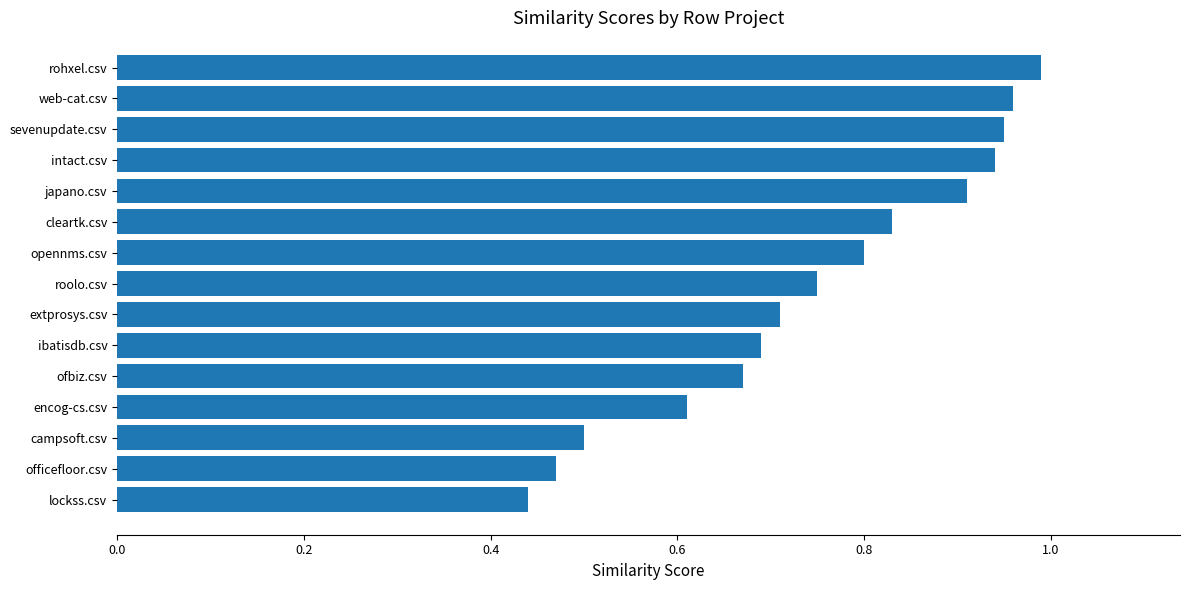

At which category does the chart reach its peak across all series?

rohxel.csv